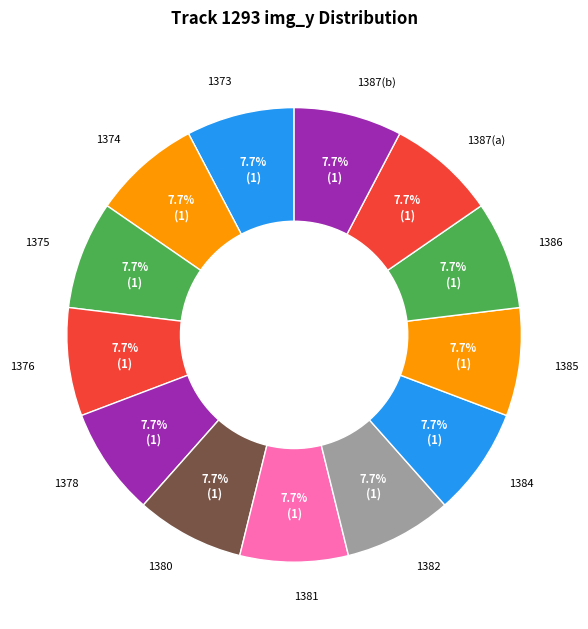

Is the sum of 1384 and 1380 greater than half?

No